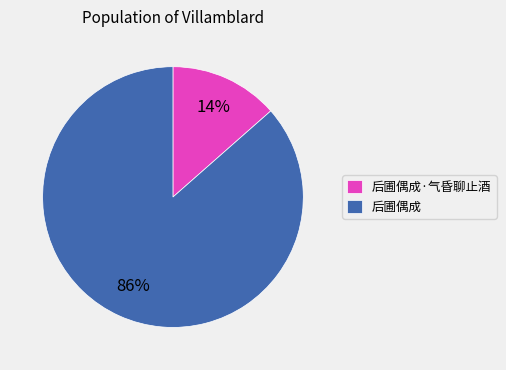

Is it true that 后圃偶成·气昏聊止酒 is 5% of the pie?

False